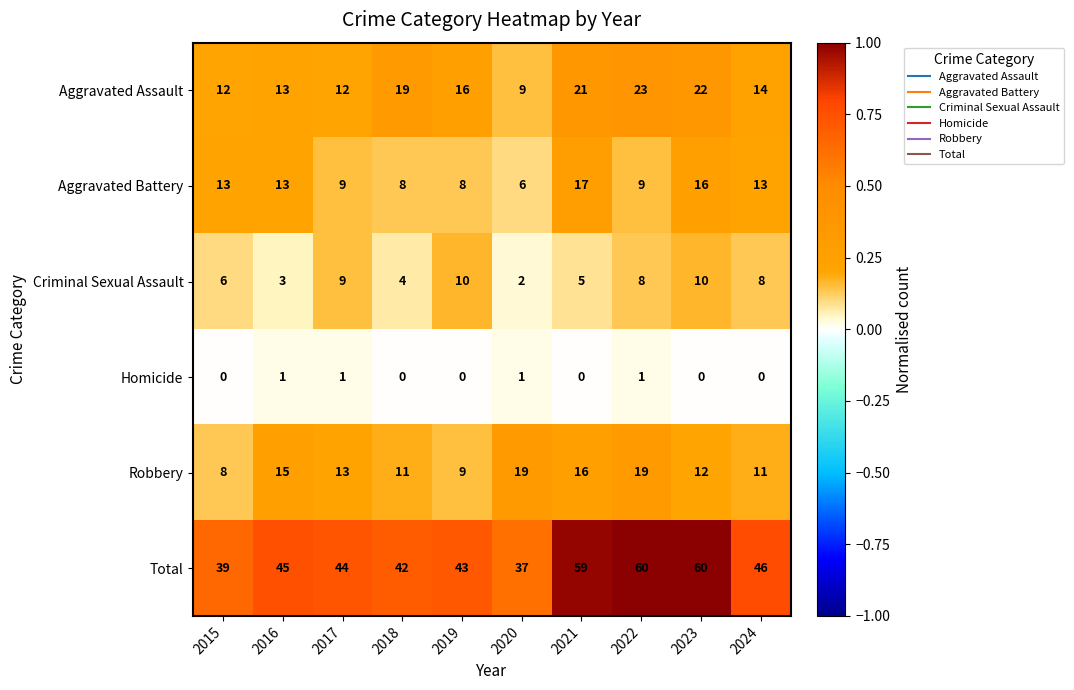

What is the average value of the Aggravated Battery series?

11